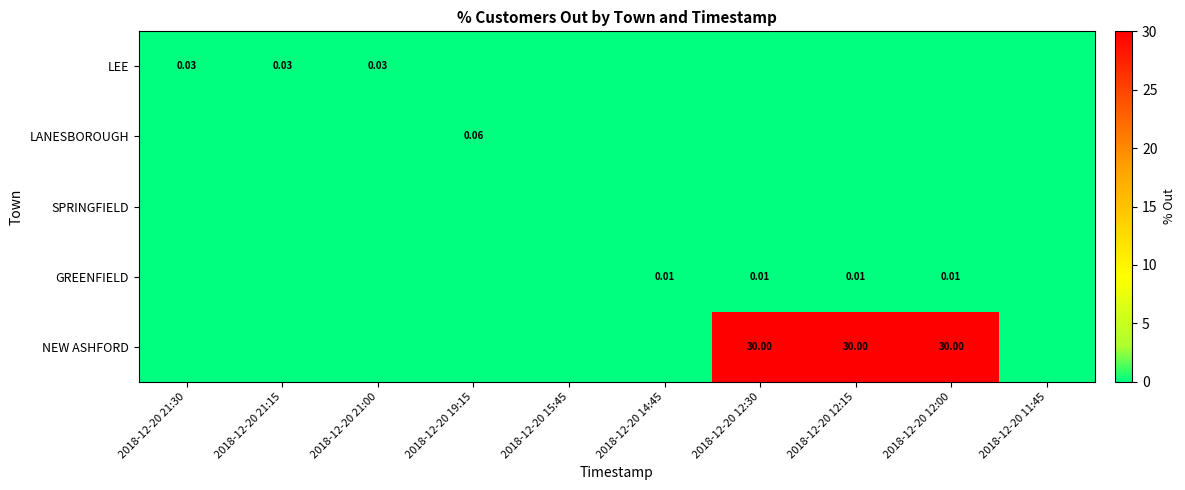

Is it true that NEW ASHFORD equals 12.3 at 2018-12-20 12:30?

False